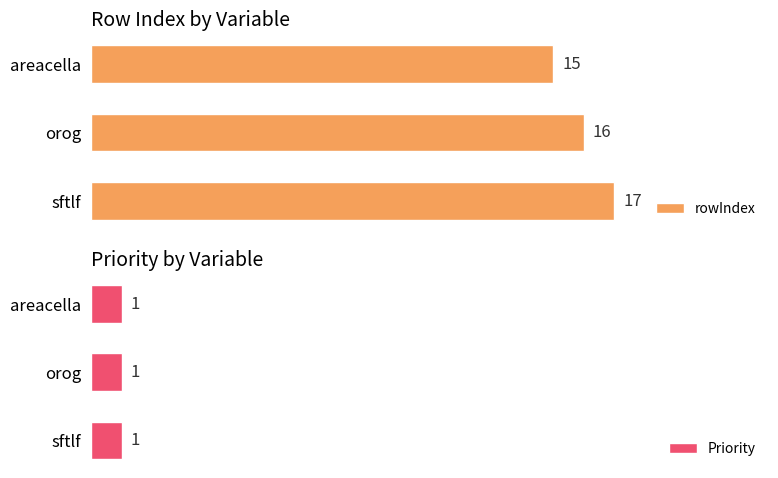

At which label does rowIndex reach its minimum?

areacella